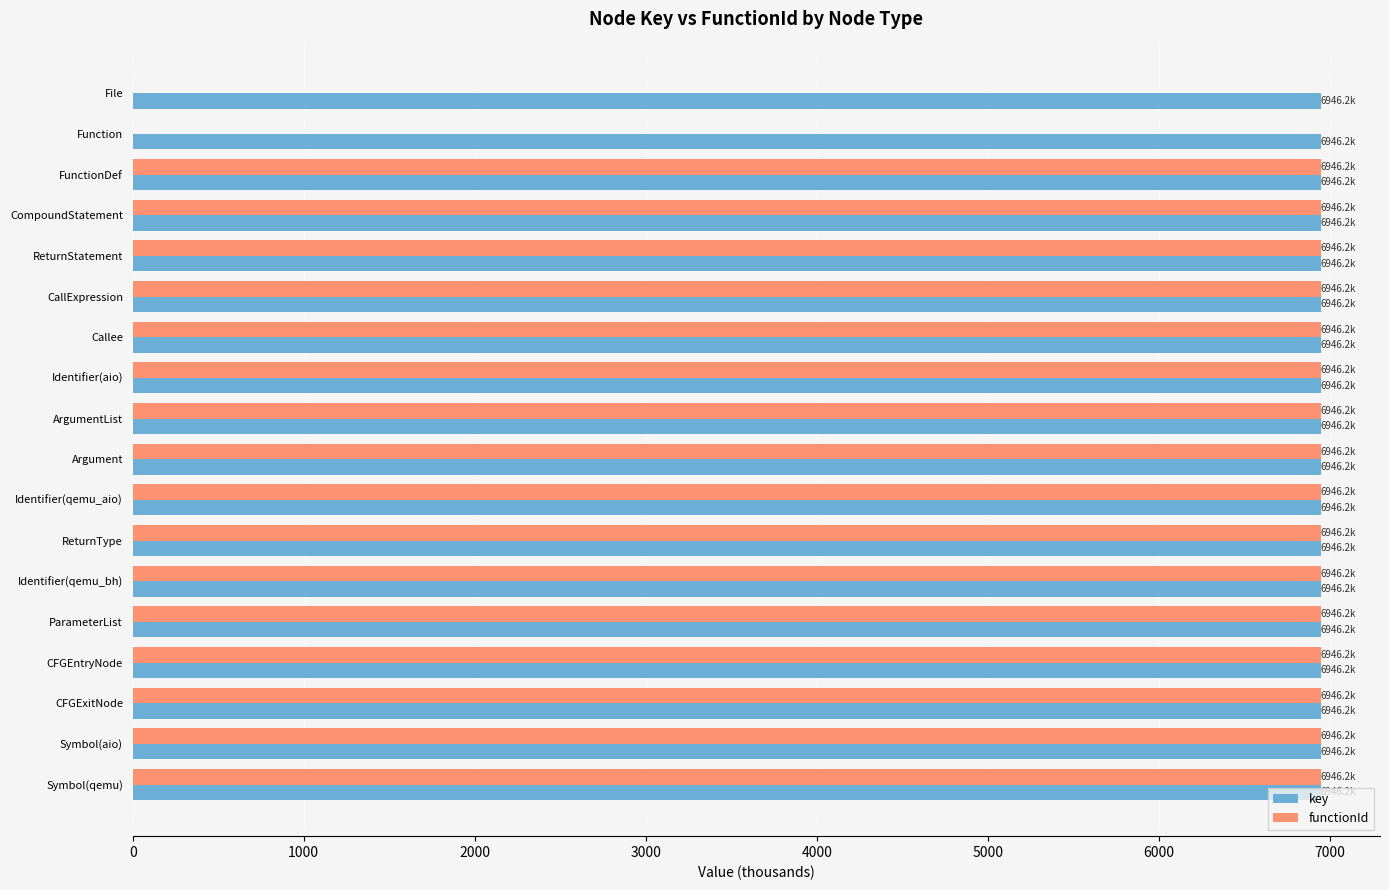

Count the number of categories in the chart.

18